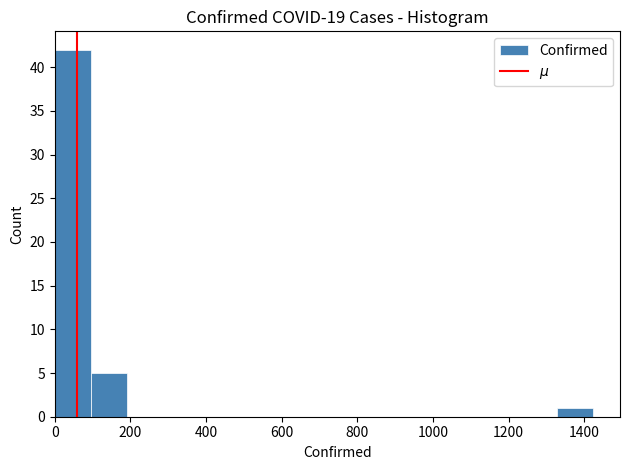

Reading left to right, transcribe this chart: for each bar, give the range it covers on the x-axis and its height. Neither the bar edges nor the heights are printed on the chart, so give them approximately, as read against the axes.

0 to 100: 42
100 to 200: 5
200 to 280: 0
280 to 380: 0
380 to 480: 0
480 to 560: 0
560 to 660: 0
660 to 760: 0
760 to 860: 0
860 to 940: 0
940 to 1040: 0
1040 to 1140: 0
1140 to 1240: 0
1240 to 1320: 0
1320 to 1420: 1